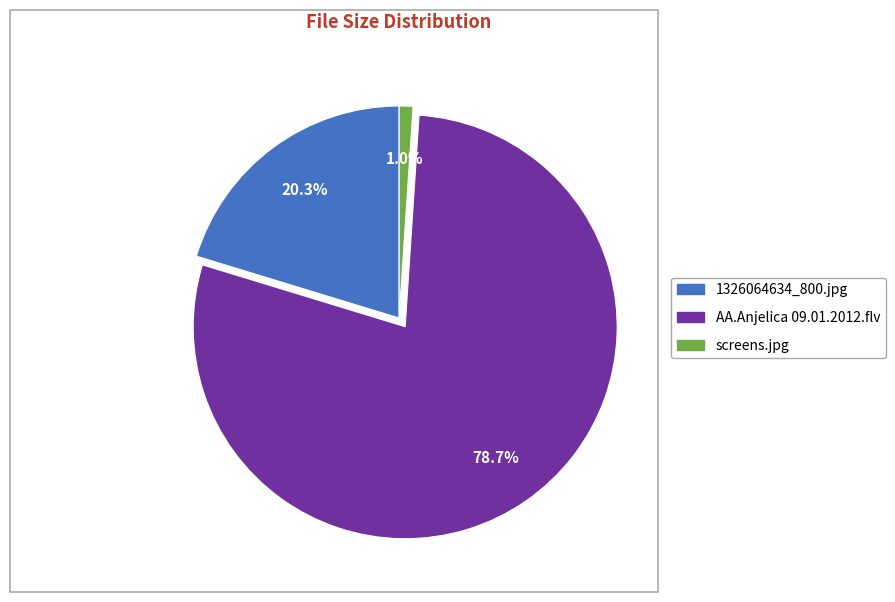

Is it true that AA.Anjelica 09.01.2012.flv is 84% of the pie?

False